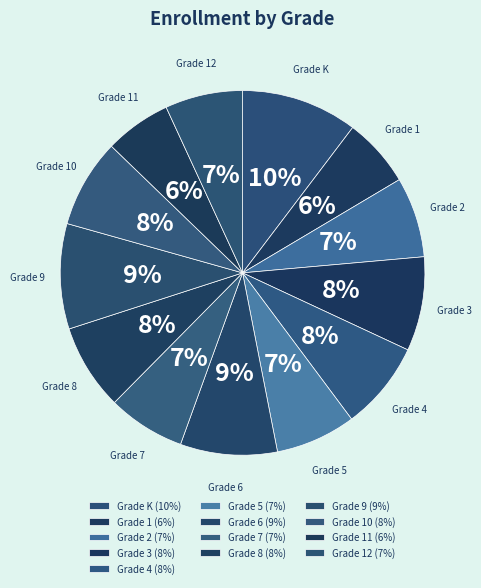

To the nearest percent, what is the difference between the largest and smallest slice percentages?

4%